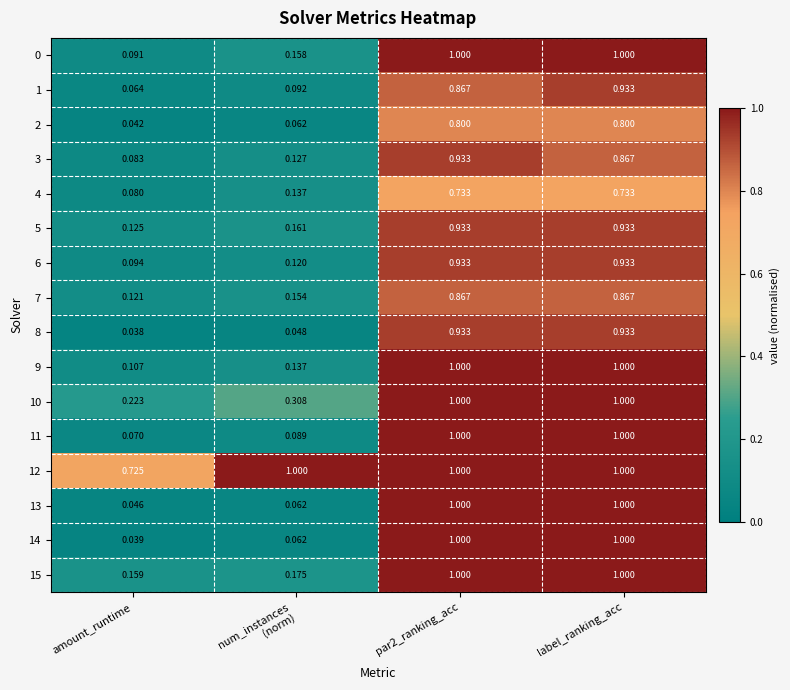

Is the value of 1 at par2_ranking_acc greater than the value of 0 at label_ranking_acc?

No